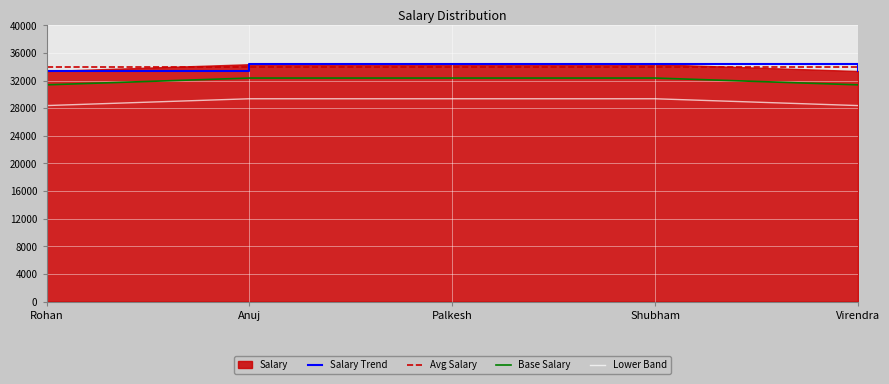

What is the minimum value for Salary Trend?

33375